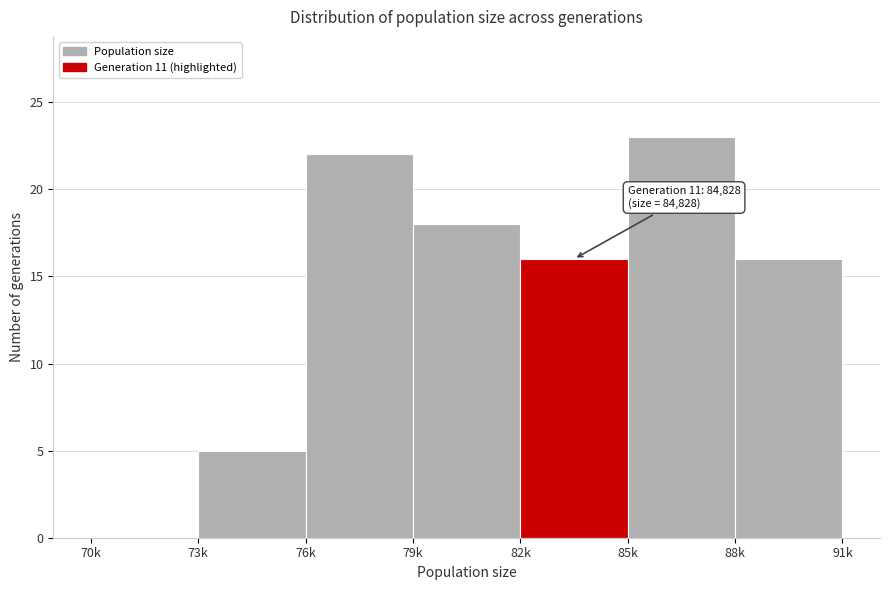

Reading right to left, what are all the values shown in this chart?

88k=16	85k=23	82k=16	79k=18	76k=22	73k=5	70k=0